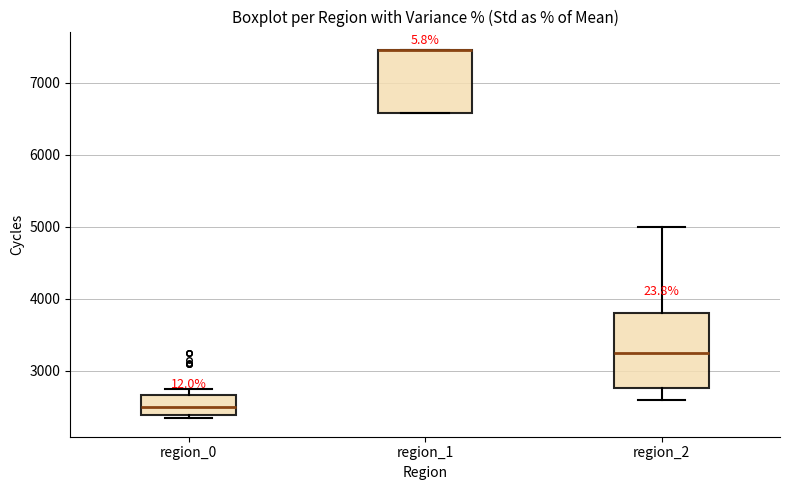

Comparing the boxes themselves (not the whiskers), which one is the tallest?

region_2